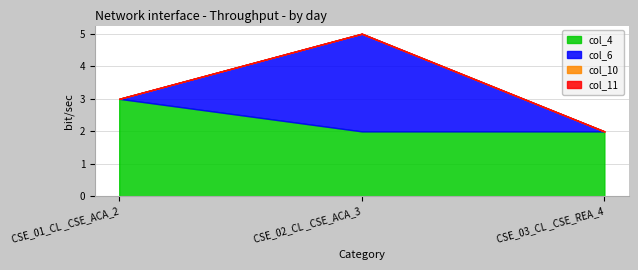

Between CSE_03_CL _CSE_REA_4 and CSE_01_CL _CSE_ACA_2, which is larger?

CSE_01_CL _CSE_ACA_2